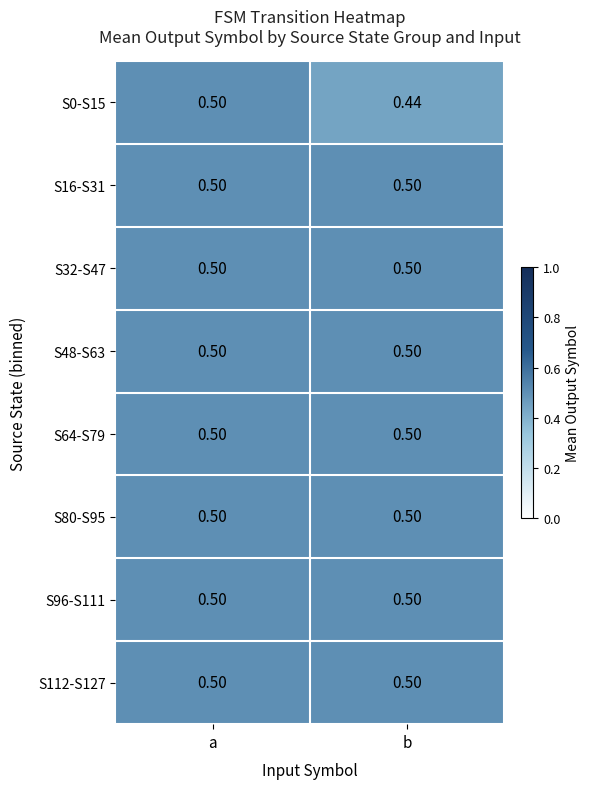

Which series changed the most between a and b?

S0-S15